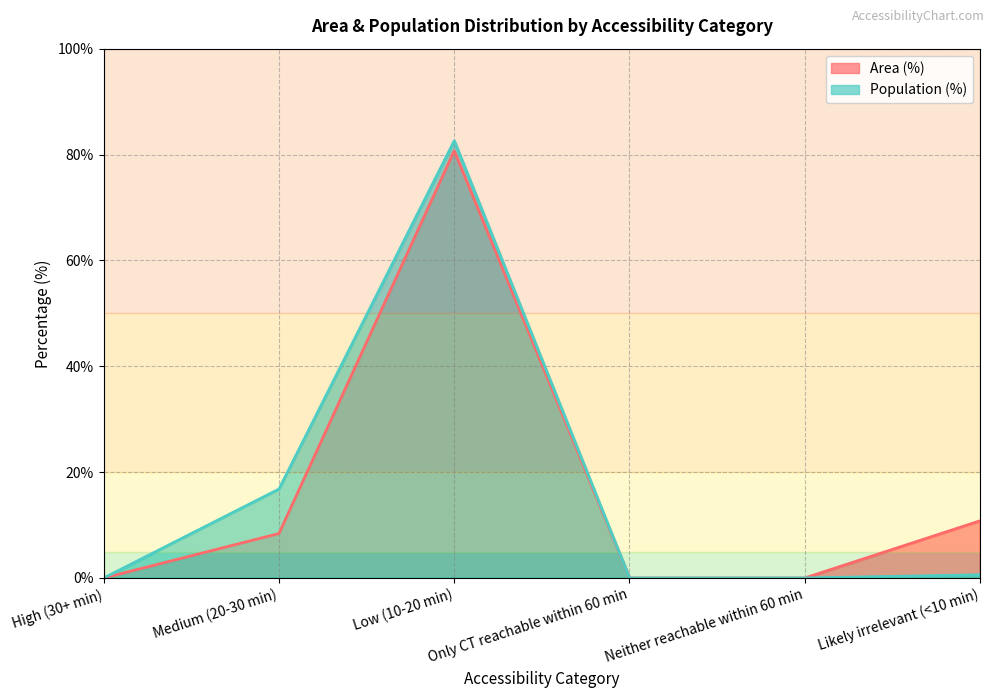

Where does the Area (%) series first go above 8?

Medium (20-30 min)